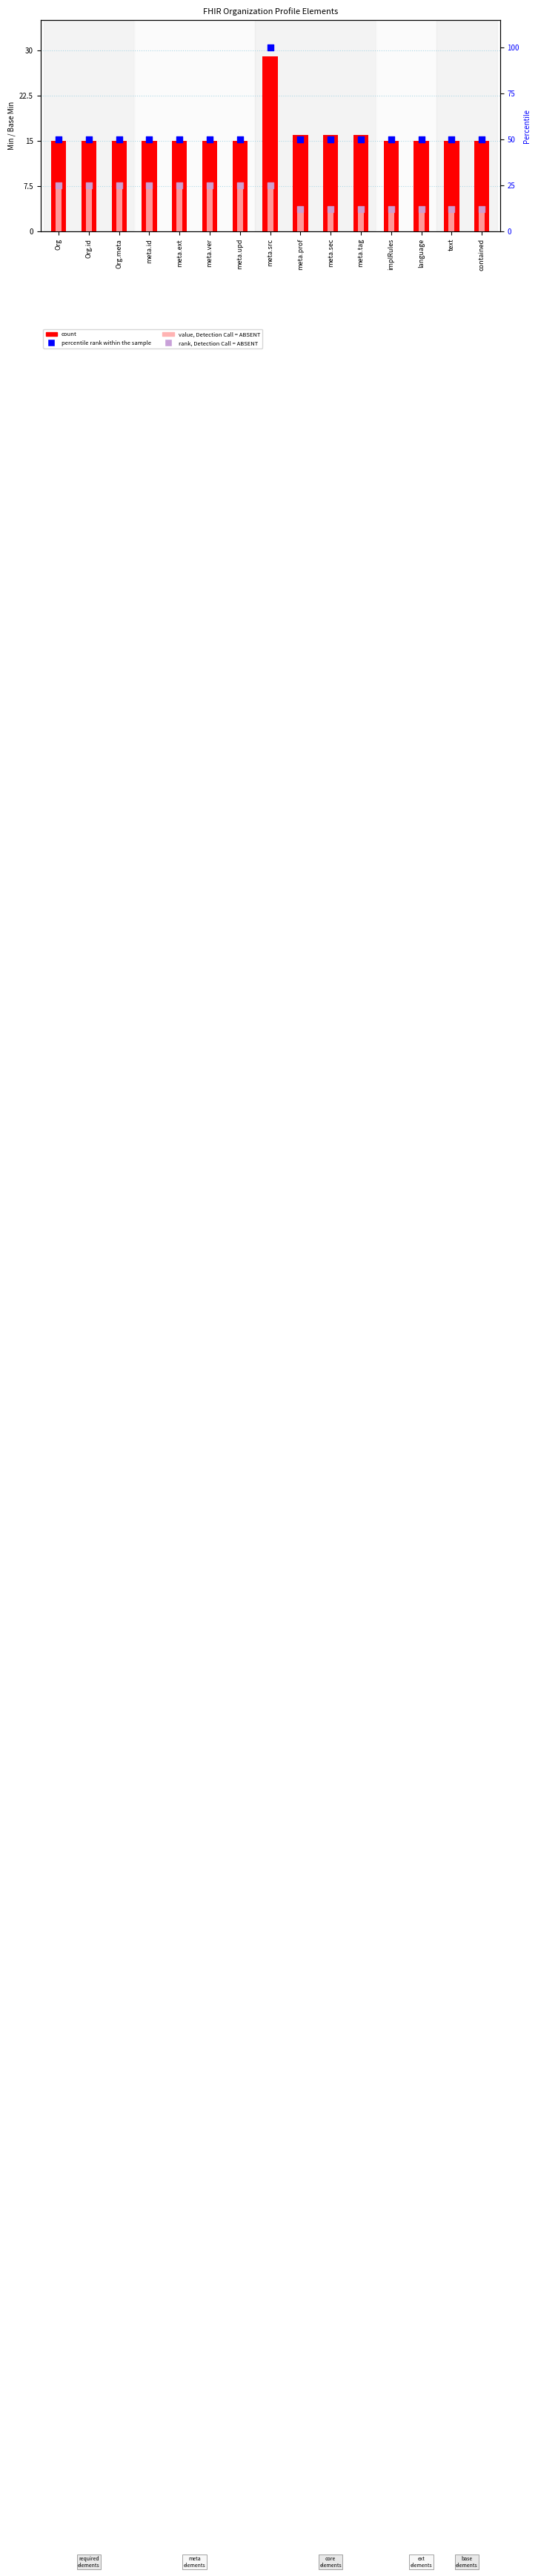

Which series contains the lowest Y value?

value, Detection Call = ABSENT